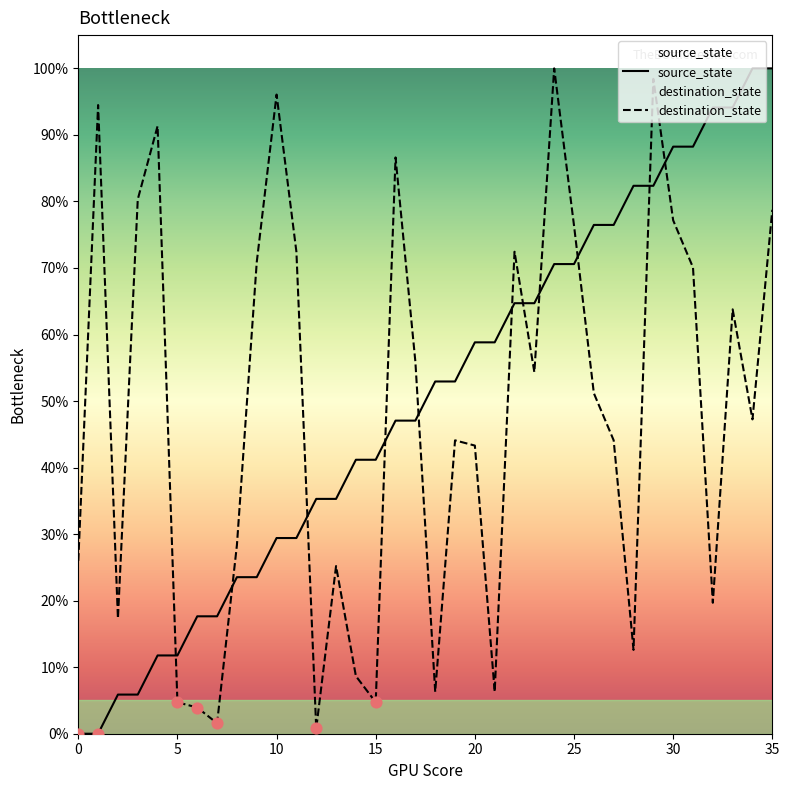

What are all the series names shown in the legend?

source_state, destination_state